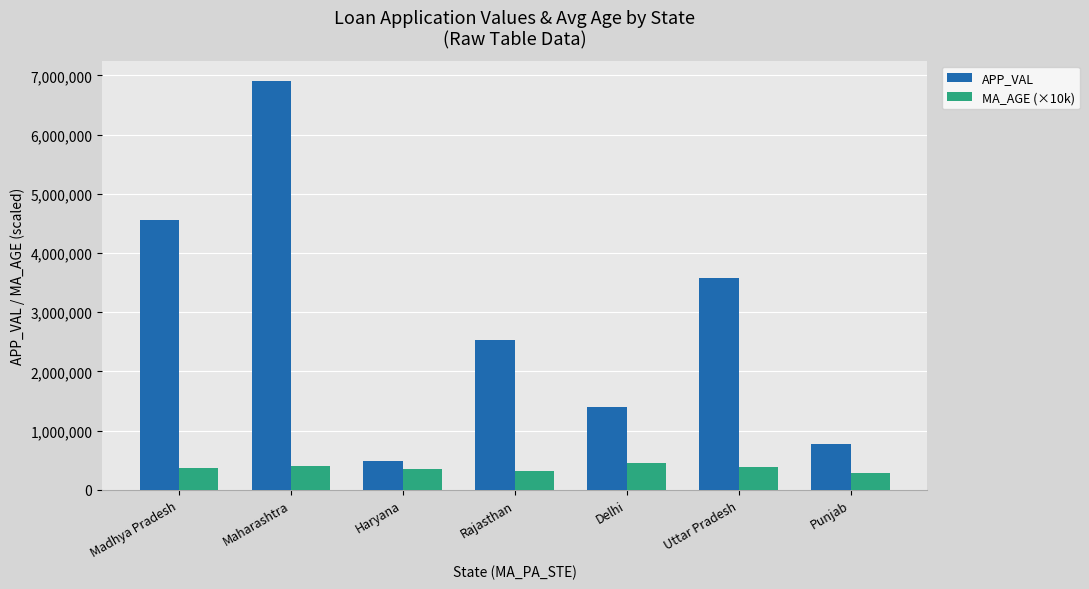

What is the lowest value of the APP_VAL series?

480605